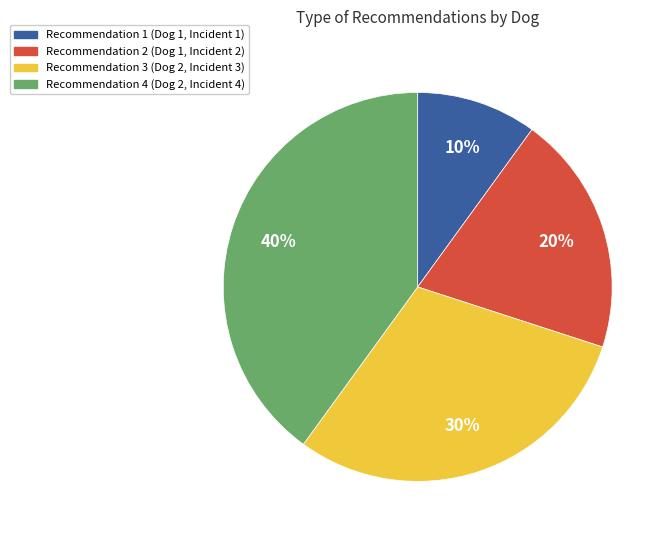

Is it true that Recommendation 1 is 4% of the pie?

False